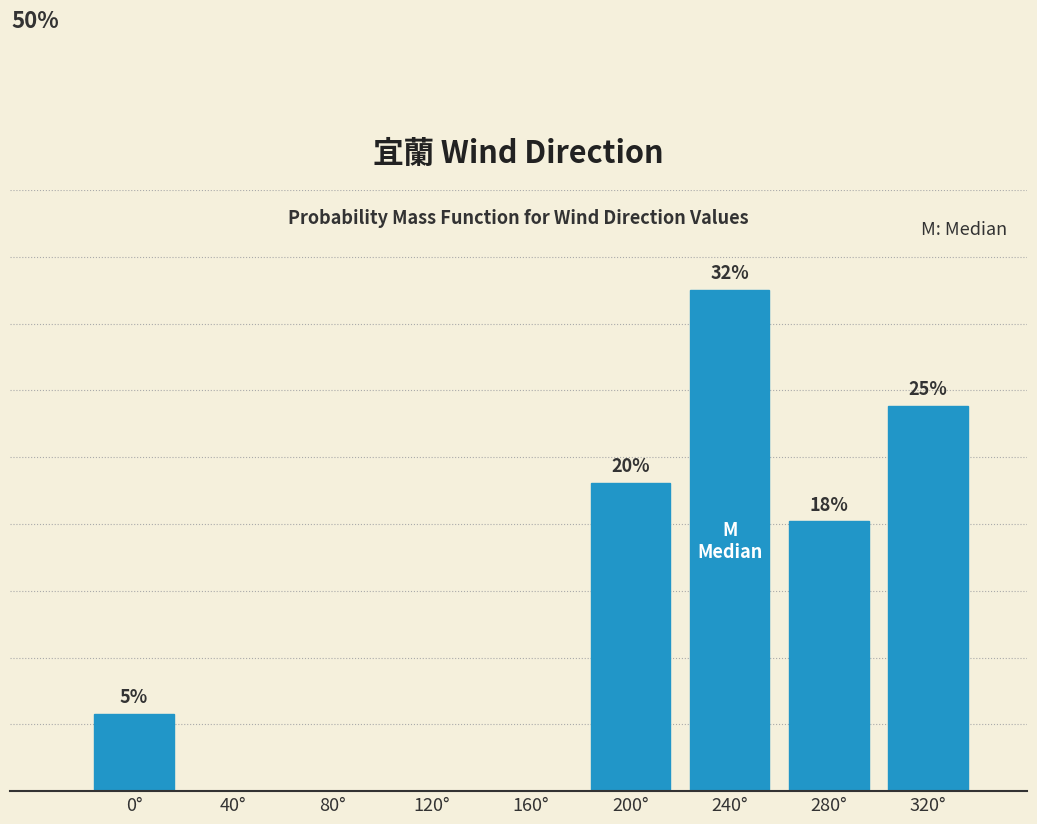

Are the bars horizontal?

No